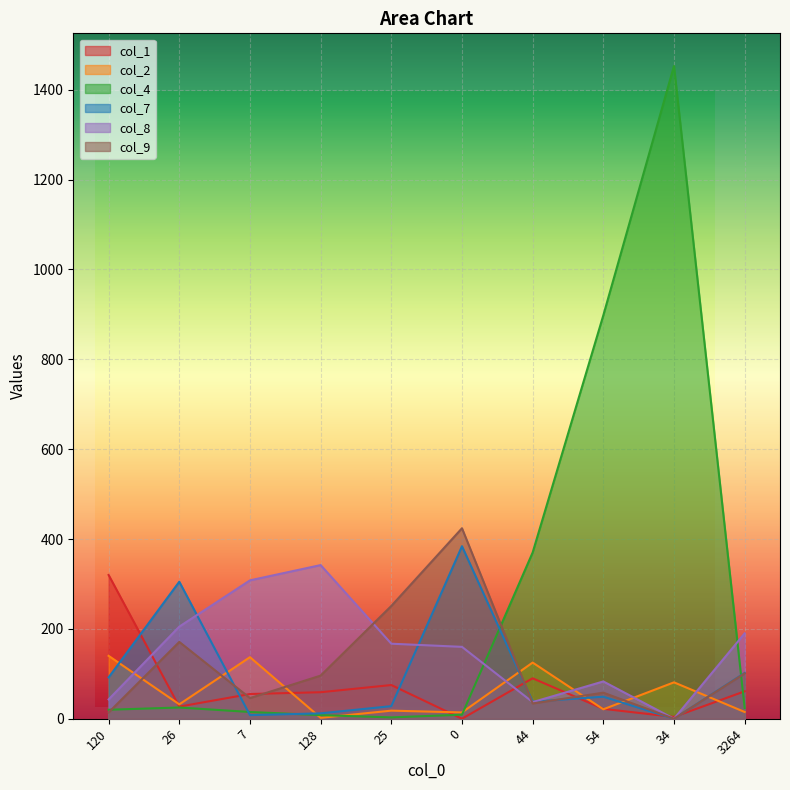

Which category has the highest value across all series?

34